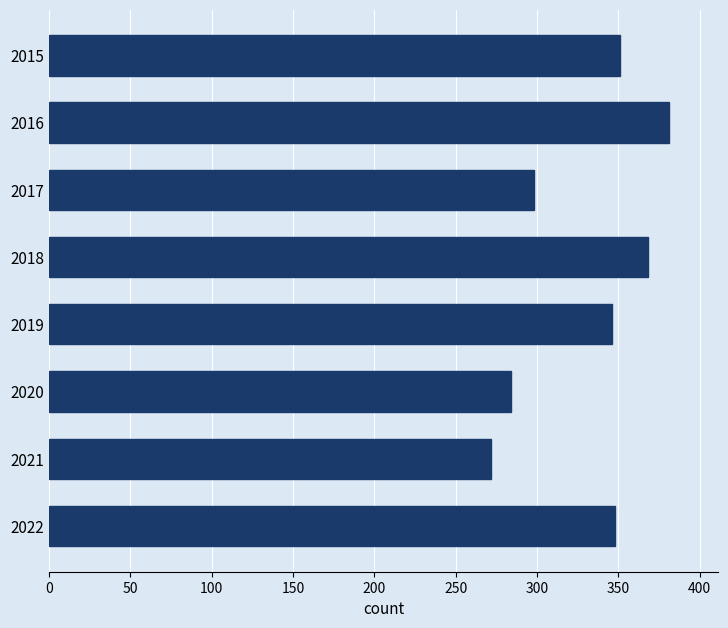

What is the ratio of the value at 2015 to the value at 2021?

1.3